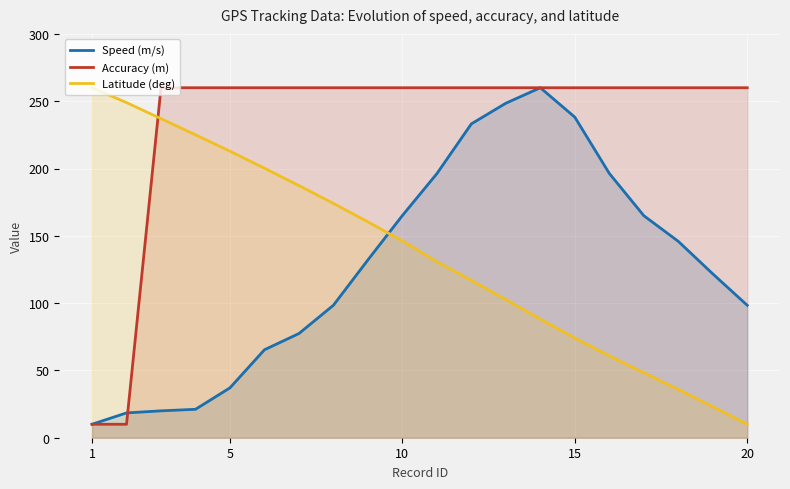

What is the difference between the highest and lowest values at 20?

250.0